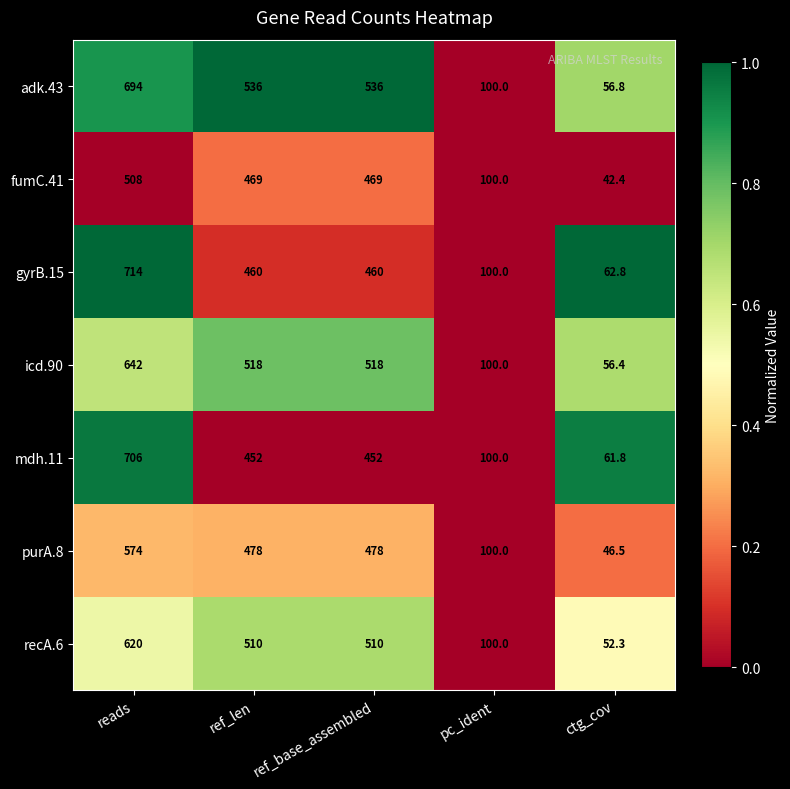

Where does the fumC.41 series first go above 469?

reads